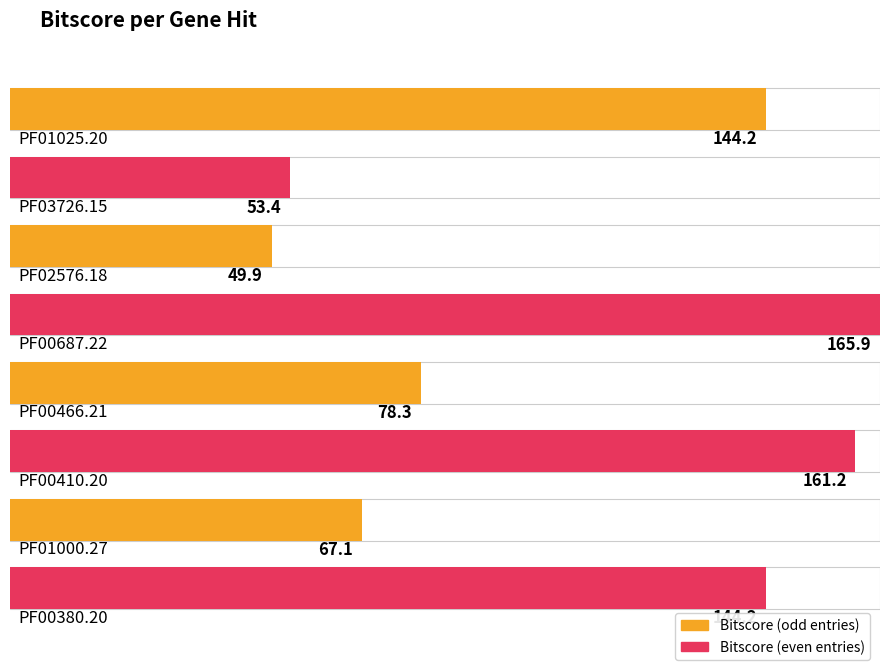

Which label corresponds to the largest value in the chart?

PF00687.22